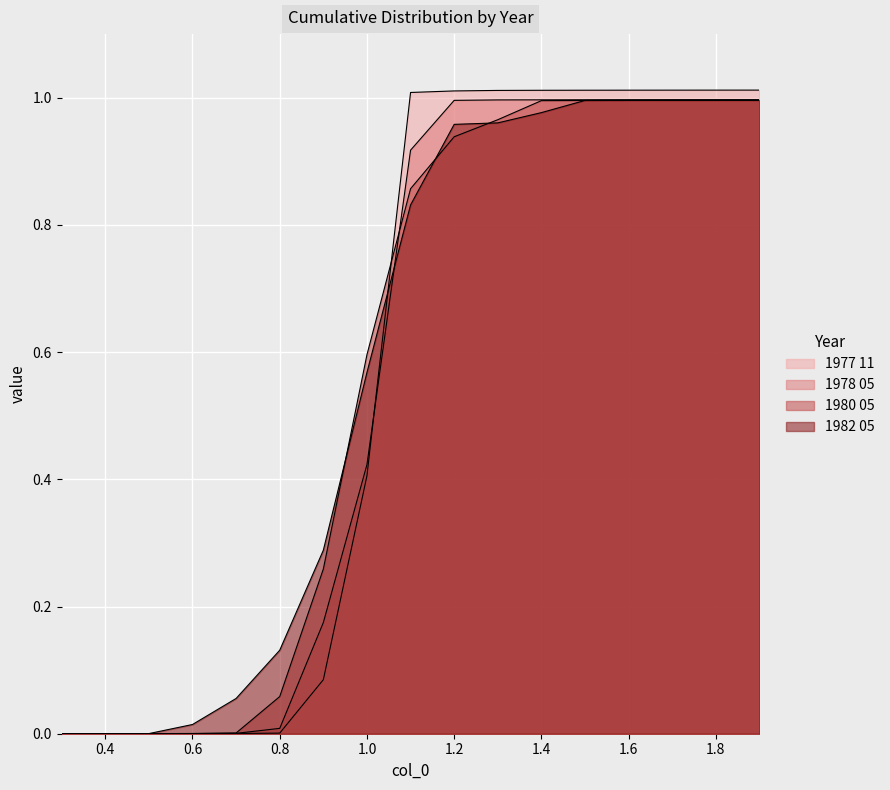

How many lines are shown in the chart?

4